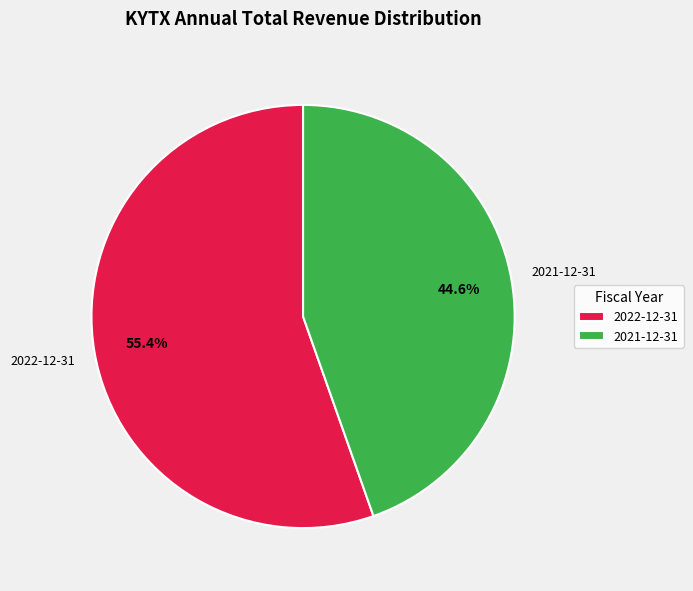

Does 2022-12-31 account for over 50% of the chart?

Yes